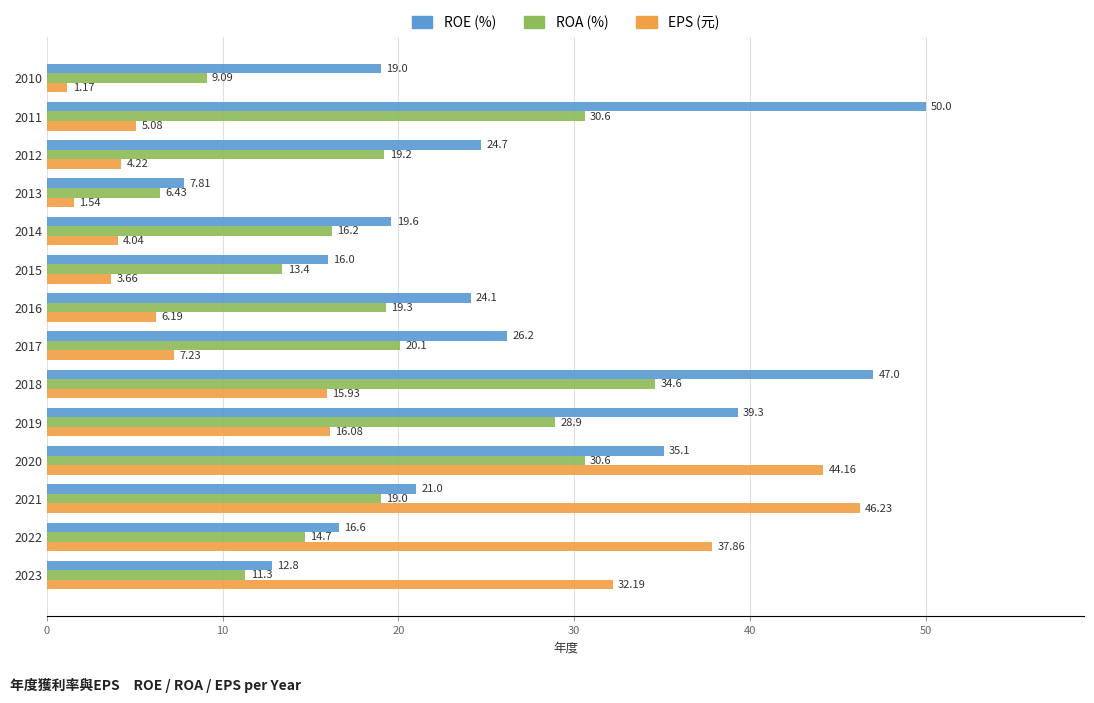

How many values in the EPS (元) series are below 7?

7